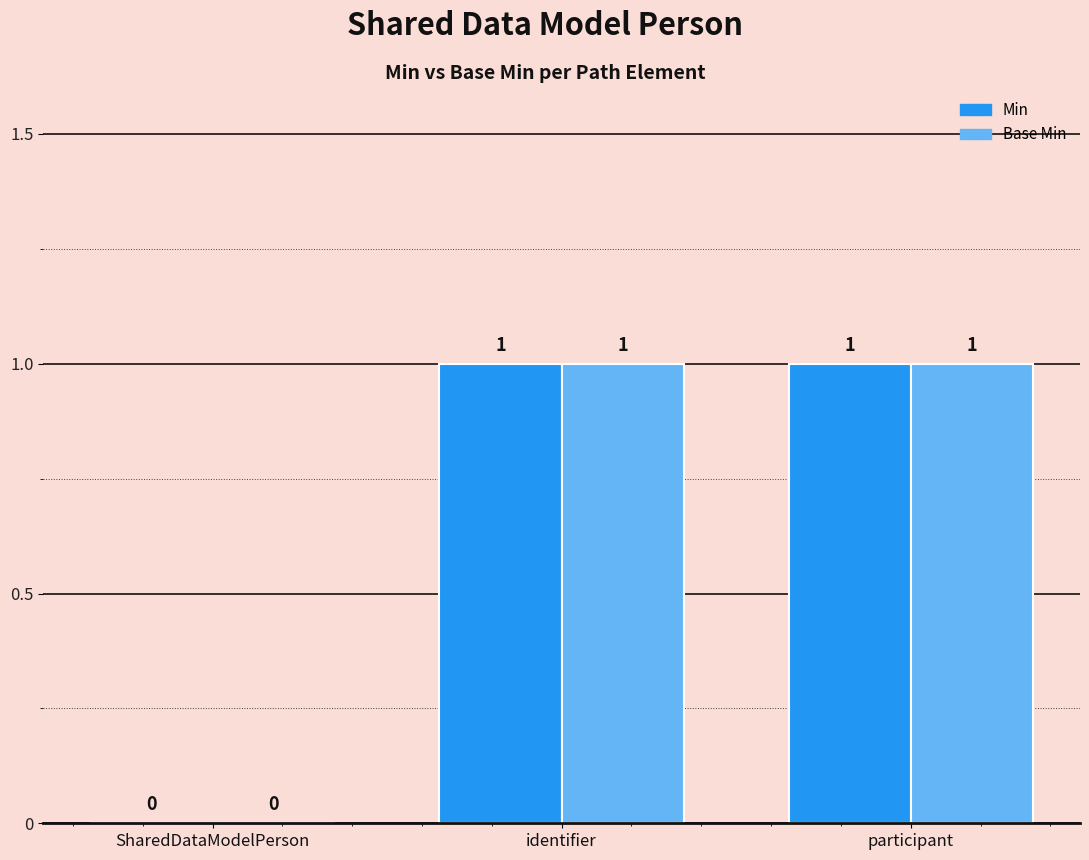

What is the average value of the Base Min series?

1